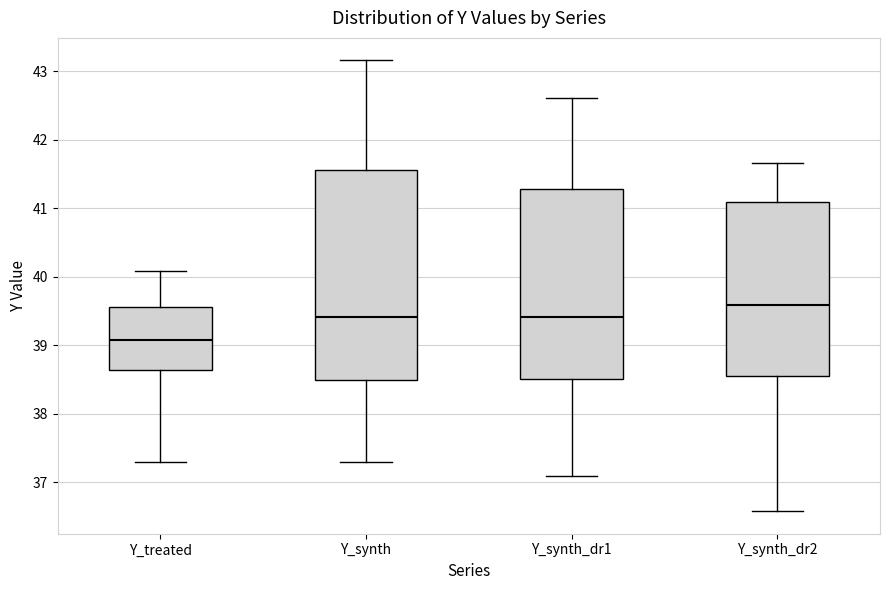

Which box's median line is the lowest?

Y_treated